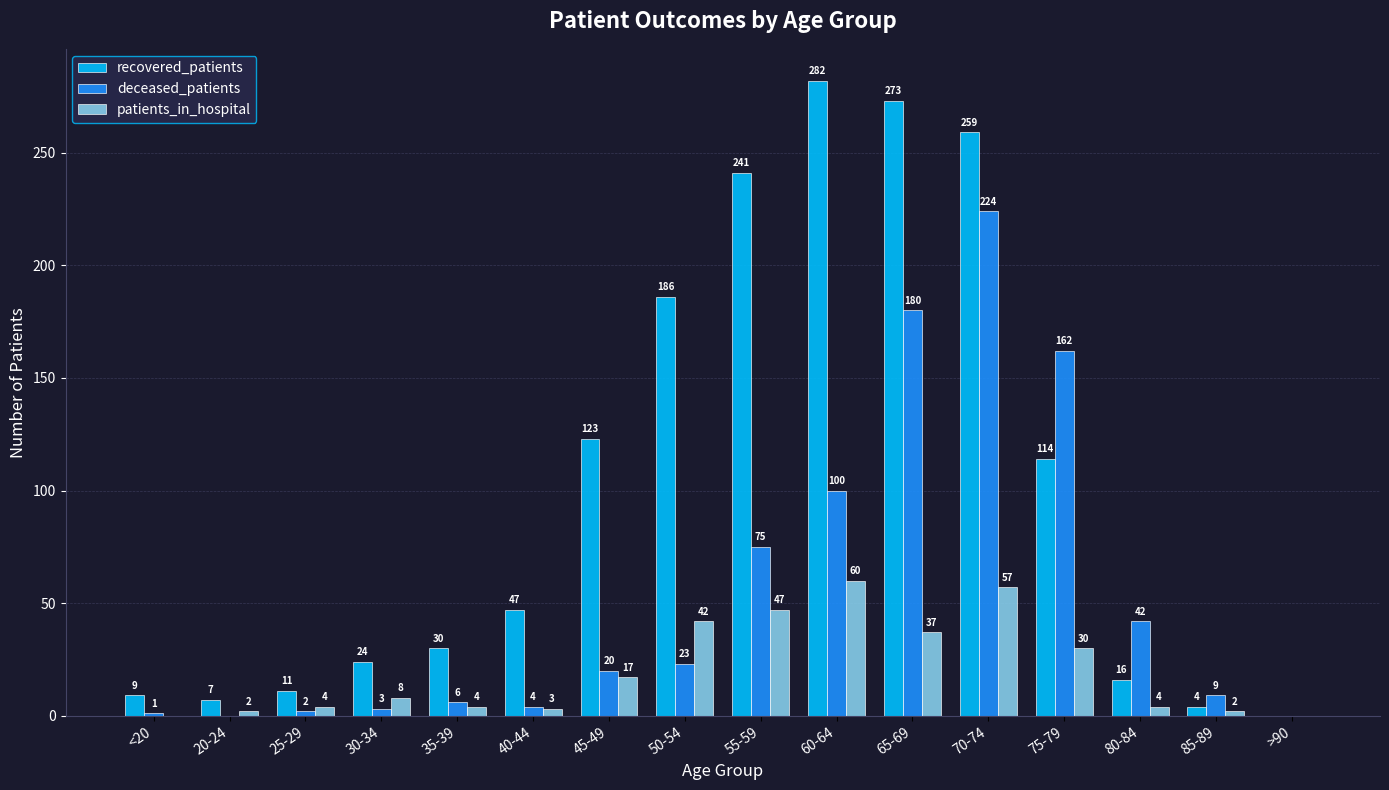

Reading left to right, what are all the values shown in this chart?

recovered_patients: 9	7	11	24	30	47	123	186	241	282	273	259	114	16	4	0
deceased_patients: 1	0	2	3	6	4	20	23	75	100	180	224	162	42	9	0
patients_in_hospital: 0	2	4	8	4	3	17	42	47	60	37	57	30	4	2	0